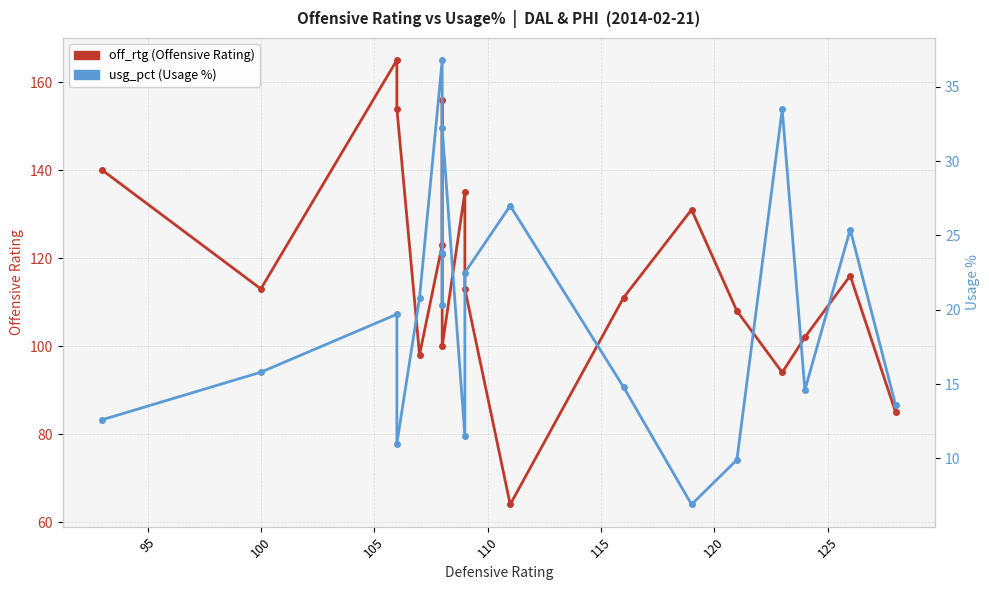

Does the chart display data point markers on the line(s)?

Yes